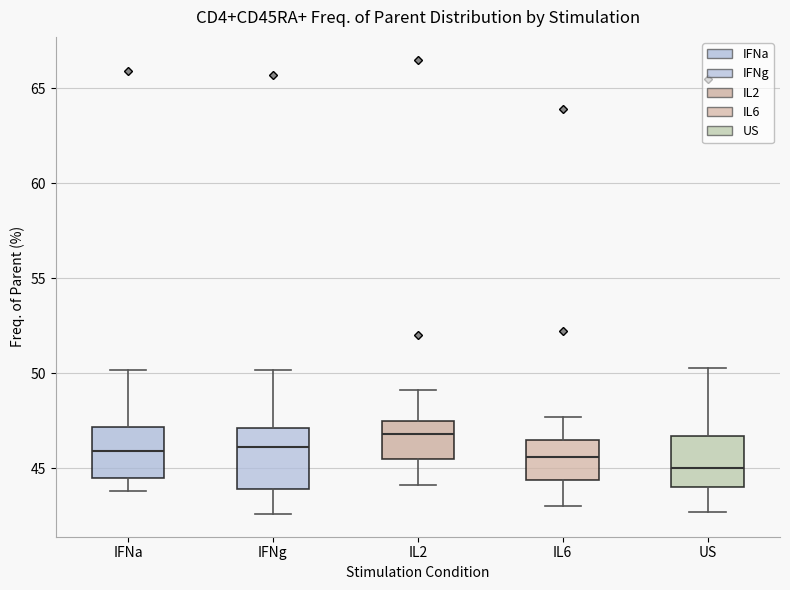

Which box's median line is the lowest?

US